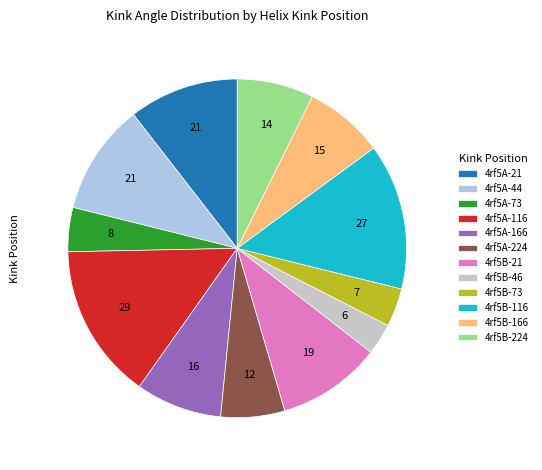

Is the sum of 4rf5B-166 and 4rf5B-46 greater than half?

No